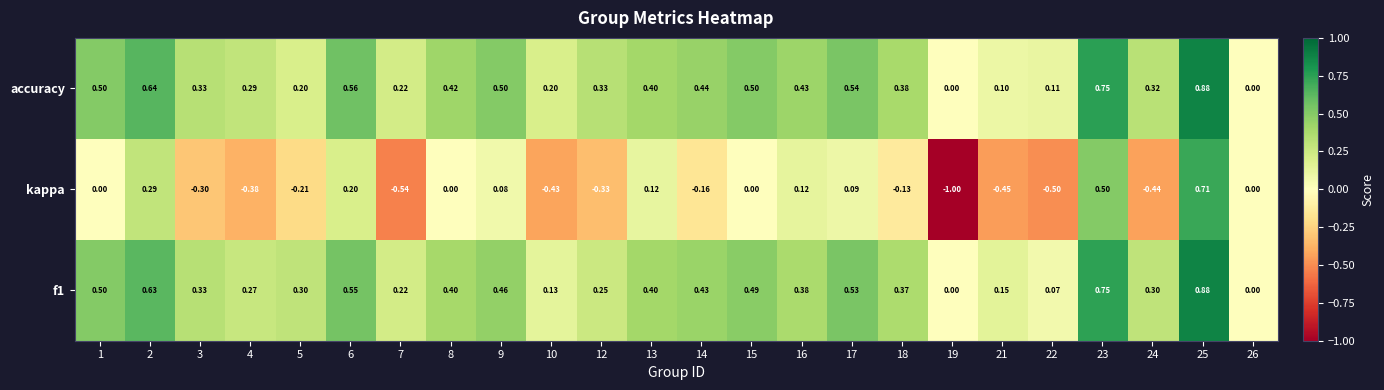

Which label corresponds to the smallest value in the chart?

19